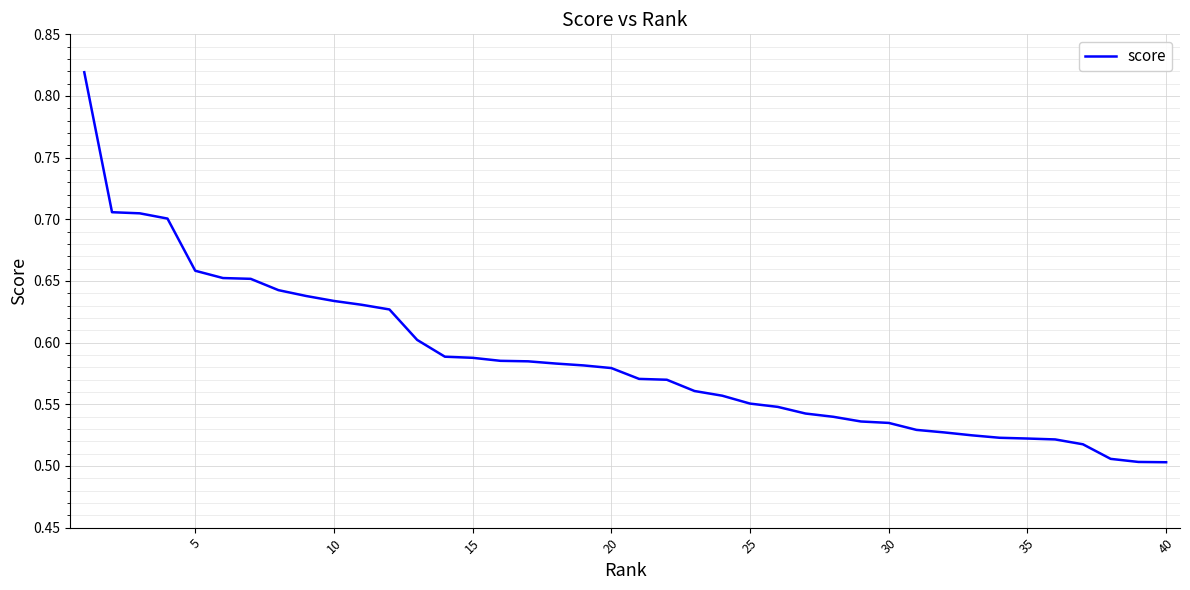

How many lines are shown in the chart?

1